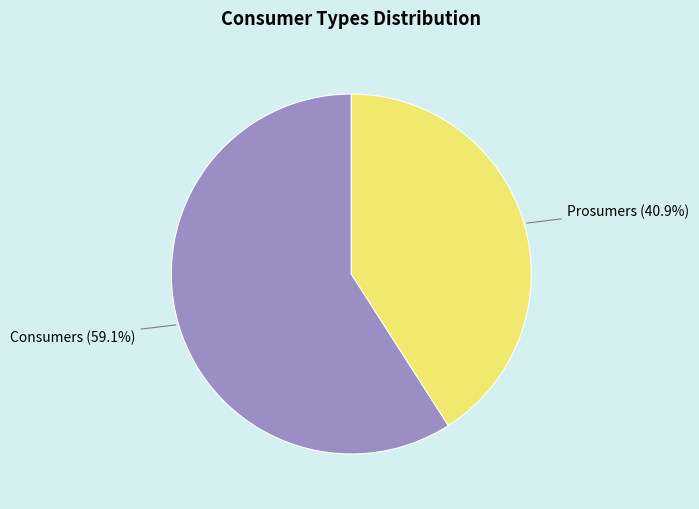

Is there any slice that represents more than half of the pie?

Yes